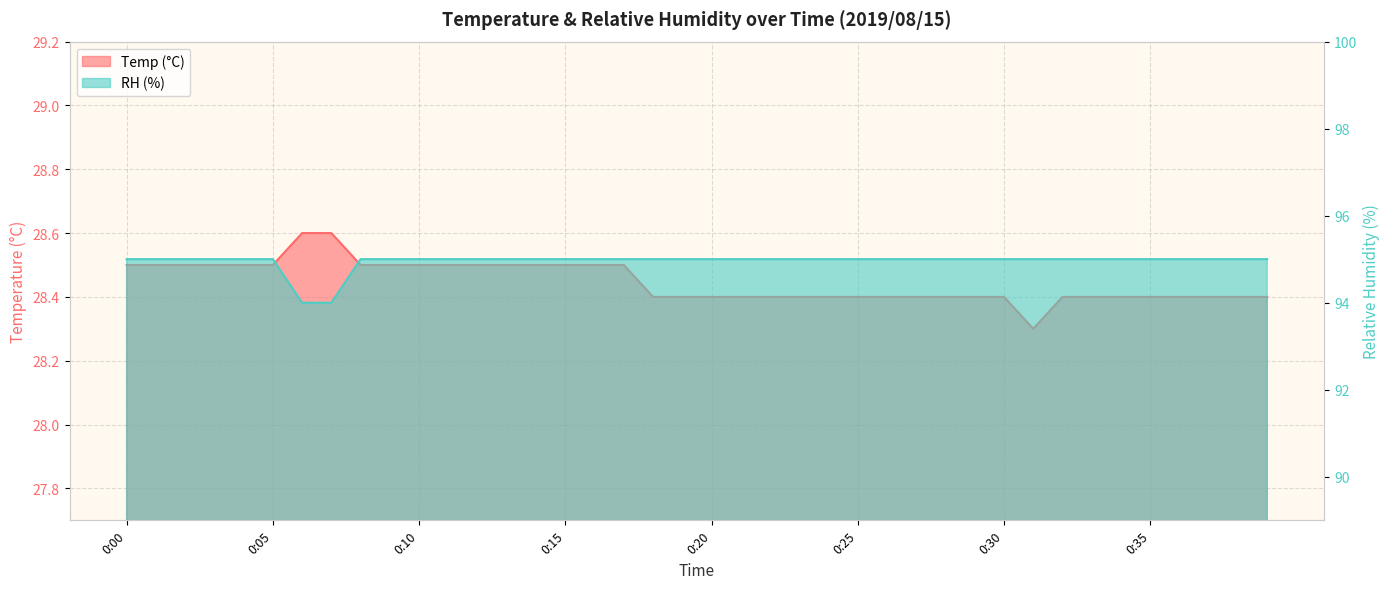

Which series has the largest range (max minus min)?

RH